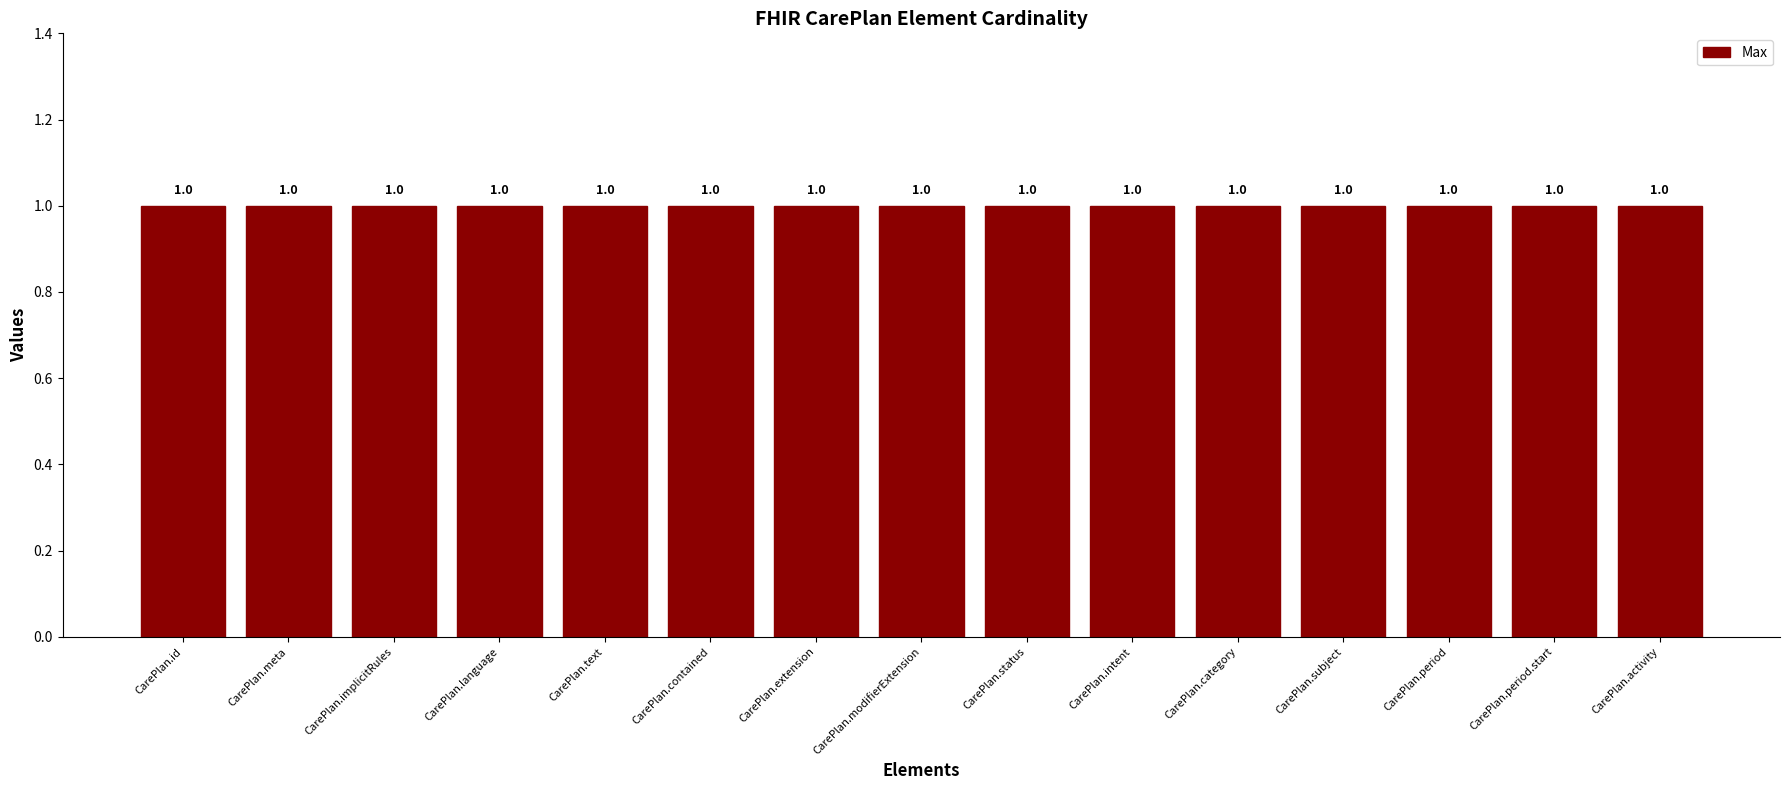

Does the chart contain any negative values?

No